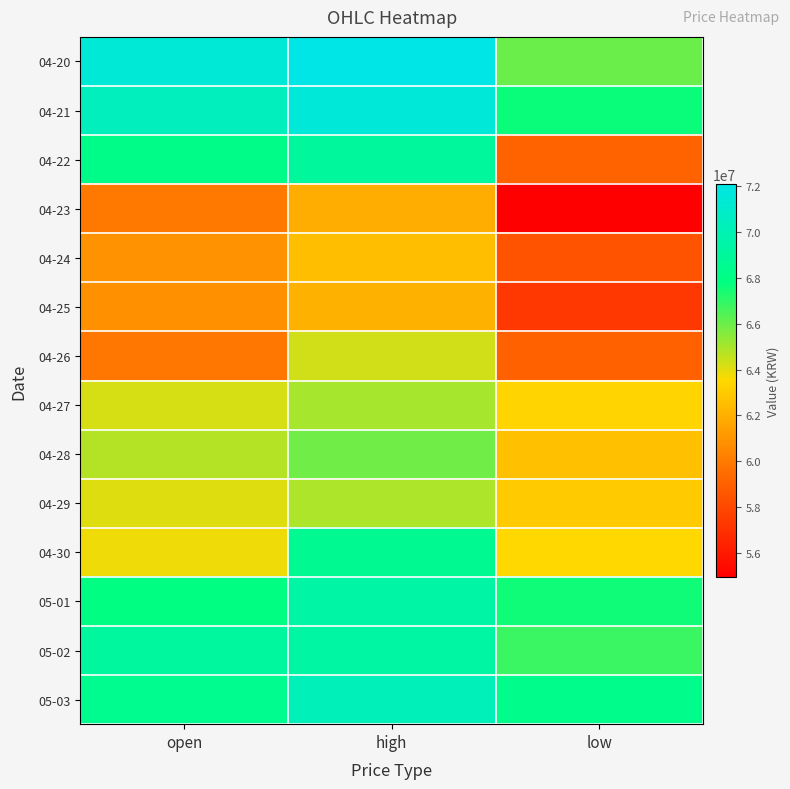

Which series has the largest range (max minus min)?

04-22